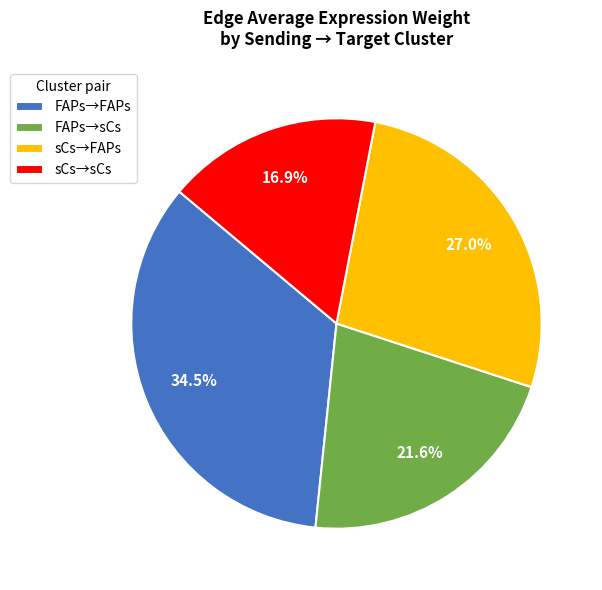

Count the number of slices in the pie.

4